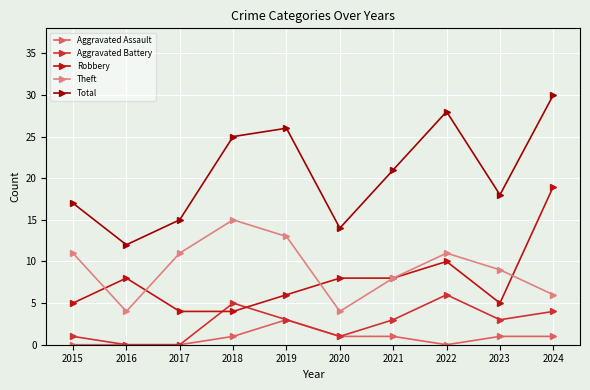

What is the value of the Total point at the 3rd from the left?

15